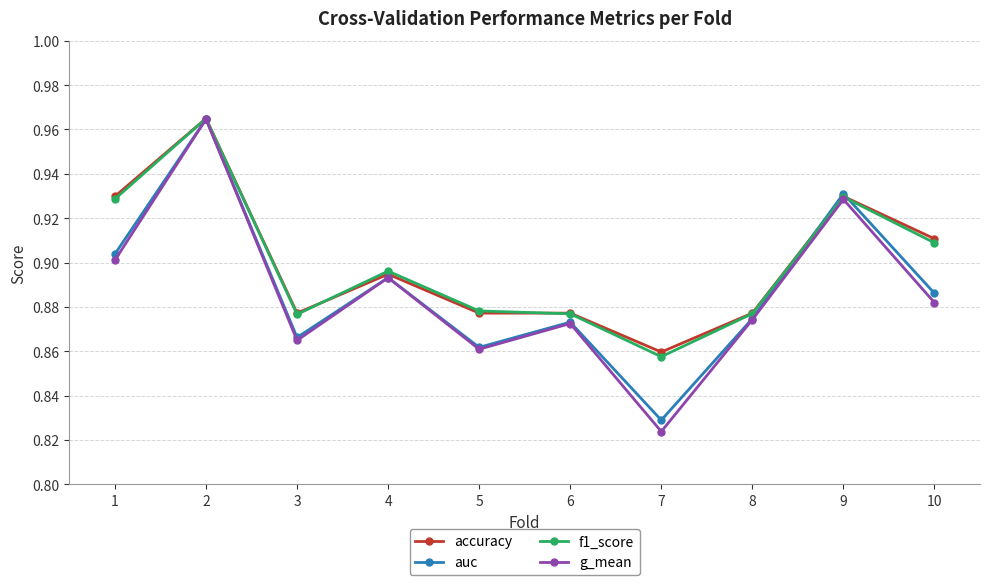

Count the auc values in the range 0 to 1.

10